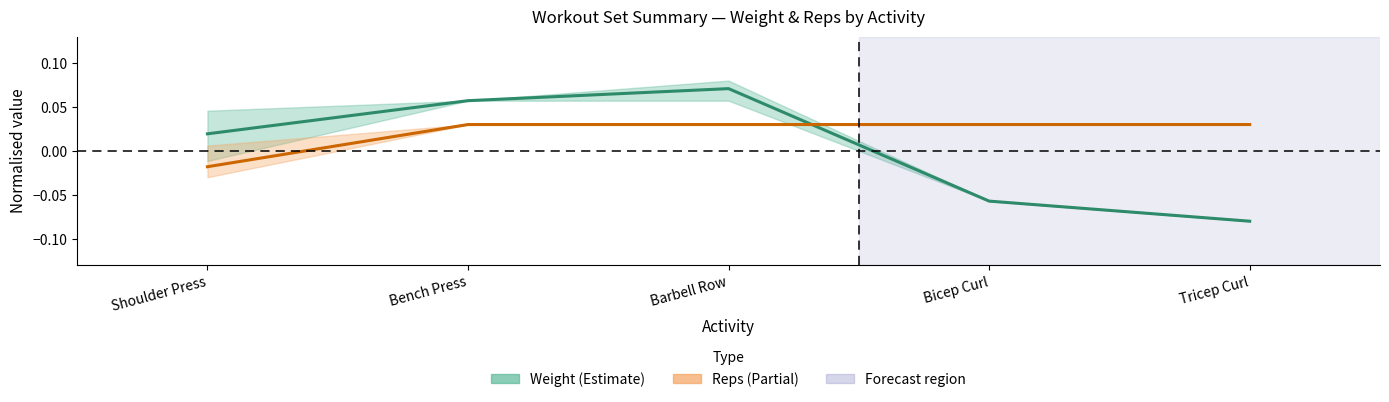

What is the minimum value shown in the chart?

-0.1